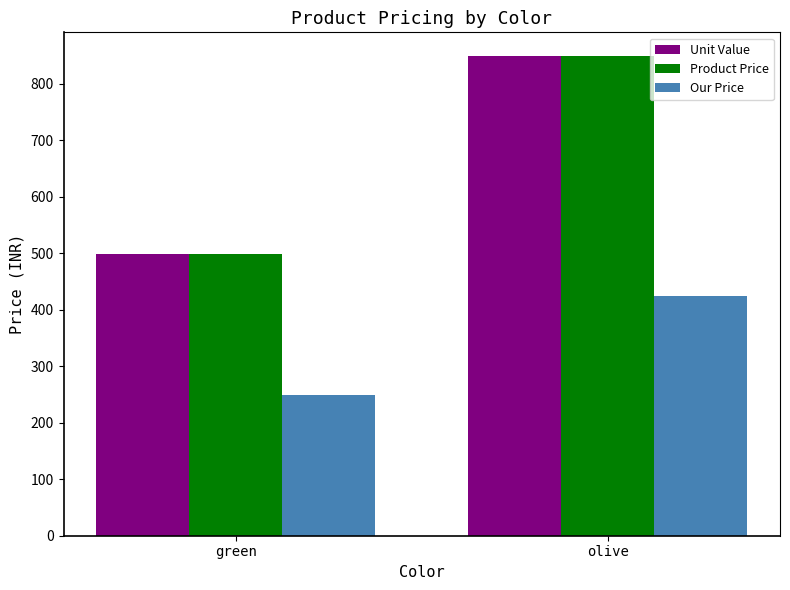

How many Our Price values are between 249 and 424?

2